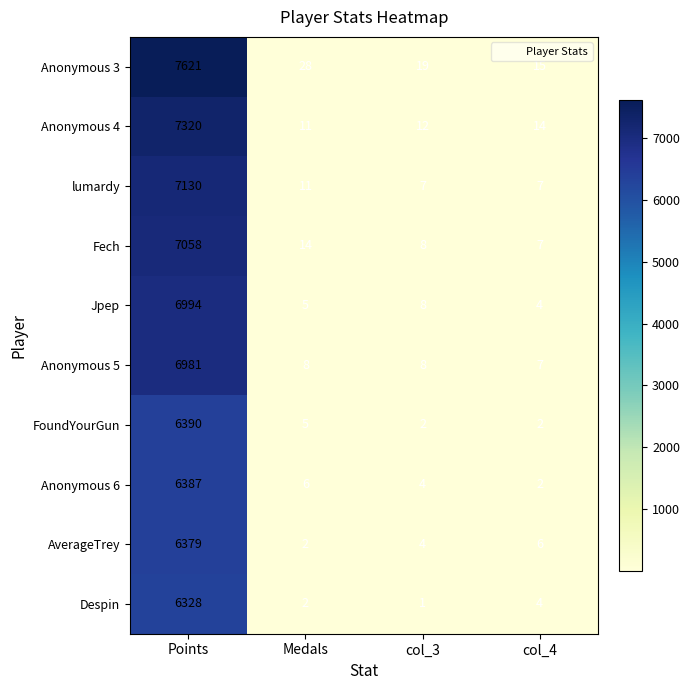

What is the sum of all Despin values?

6335